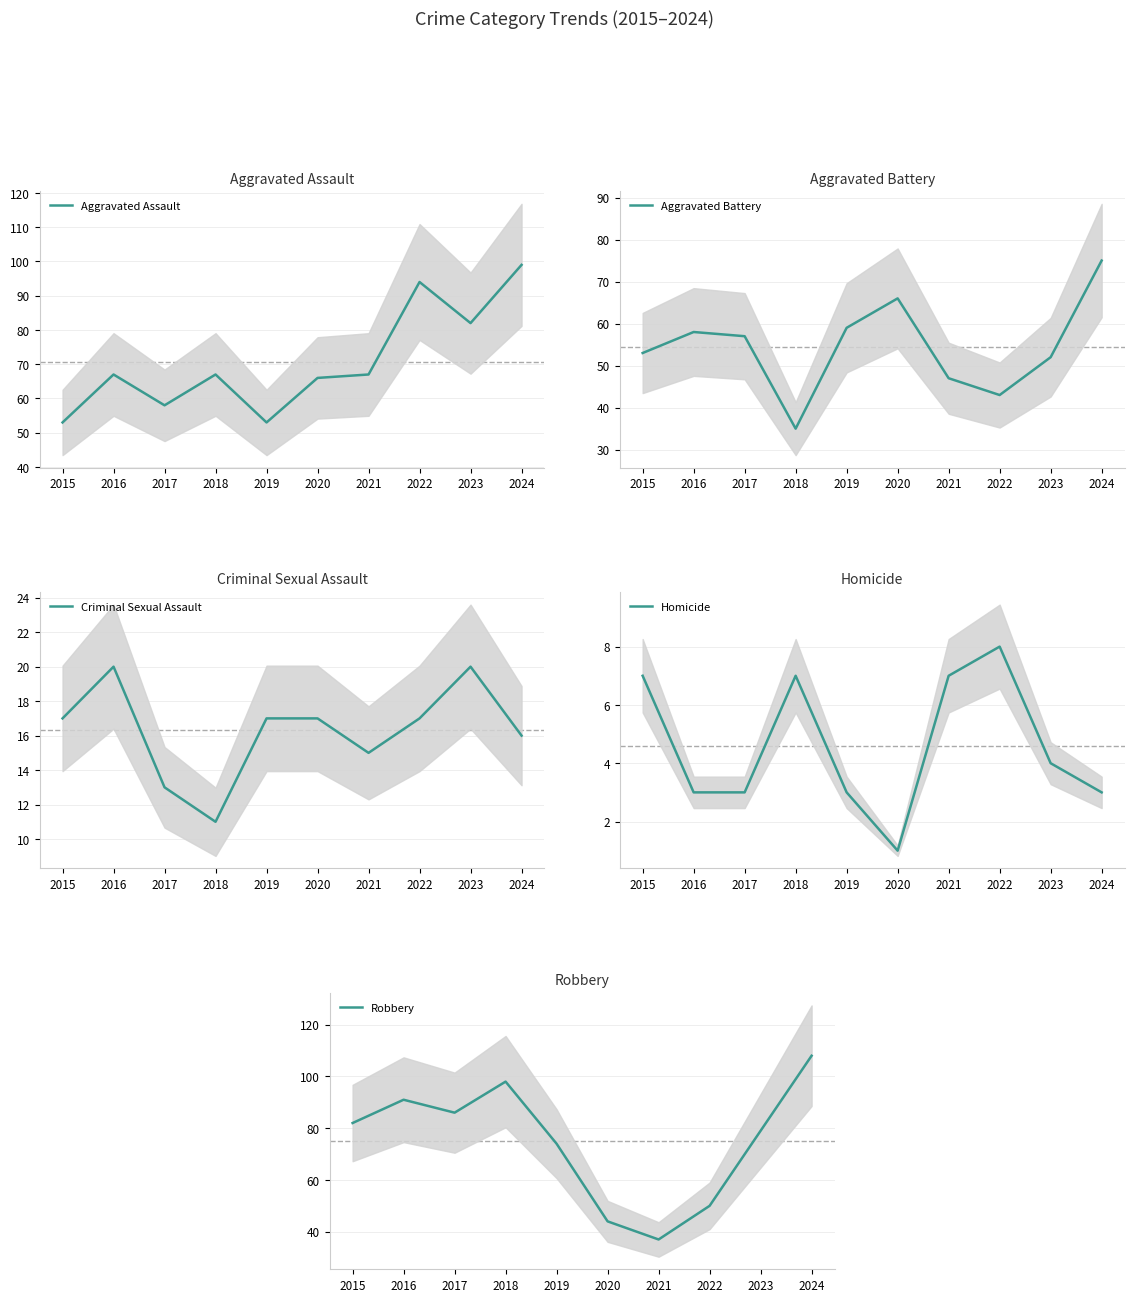

List the labels in order of Criminal Sexual Assault value, largest first.

2016, 2023, 2015, 2019, 2020, 2022, 2024, 2021, 2017, 2018